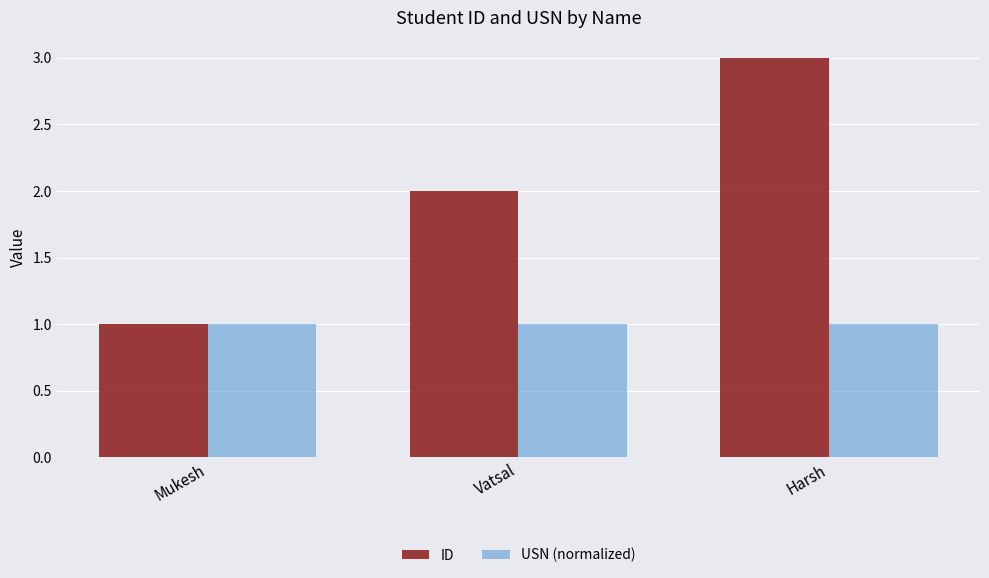

List the series in order of their overall mean, highest first.

ID, USN (normalized)